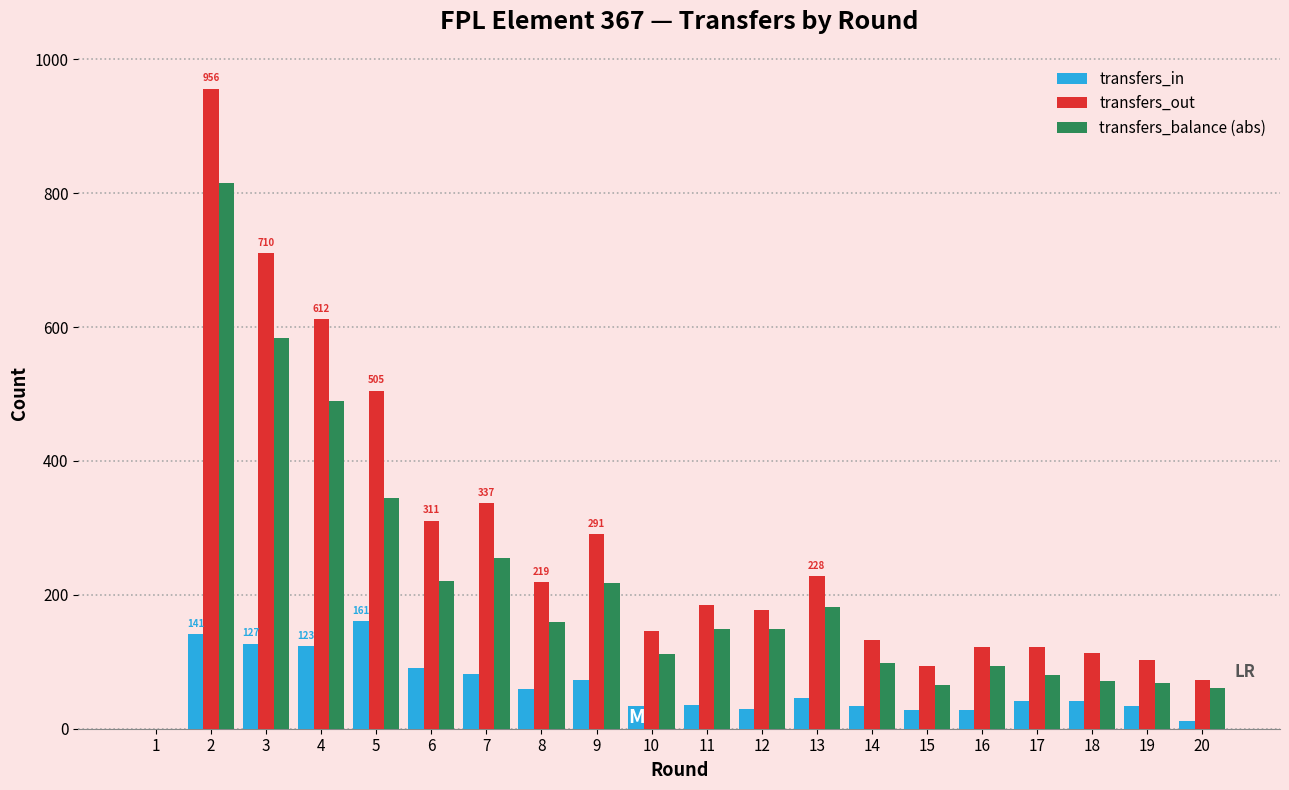

What is the difference between the transfers_balance (abs) values at 7 and 20?

194